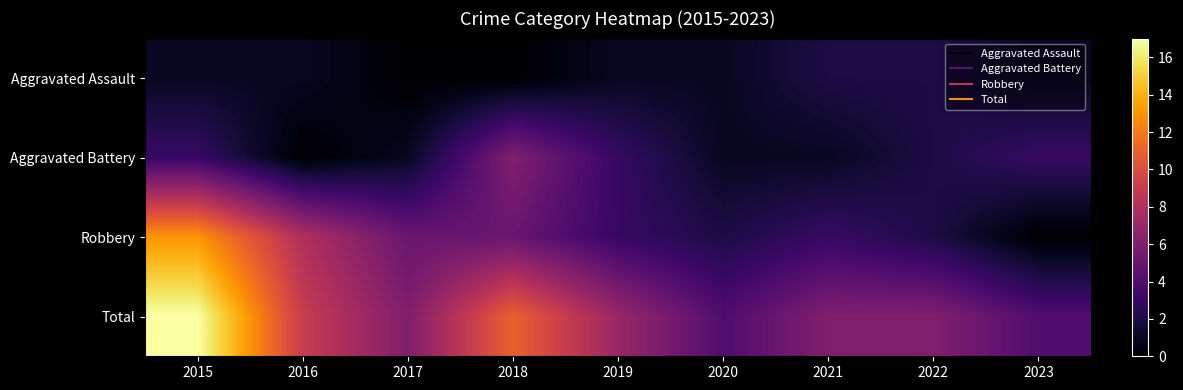

Which series changed the most between 2018 and 2022?

Total